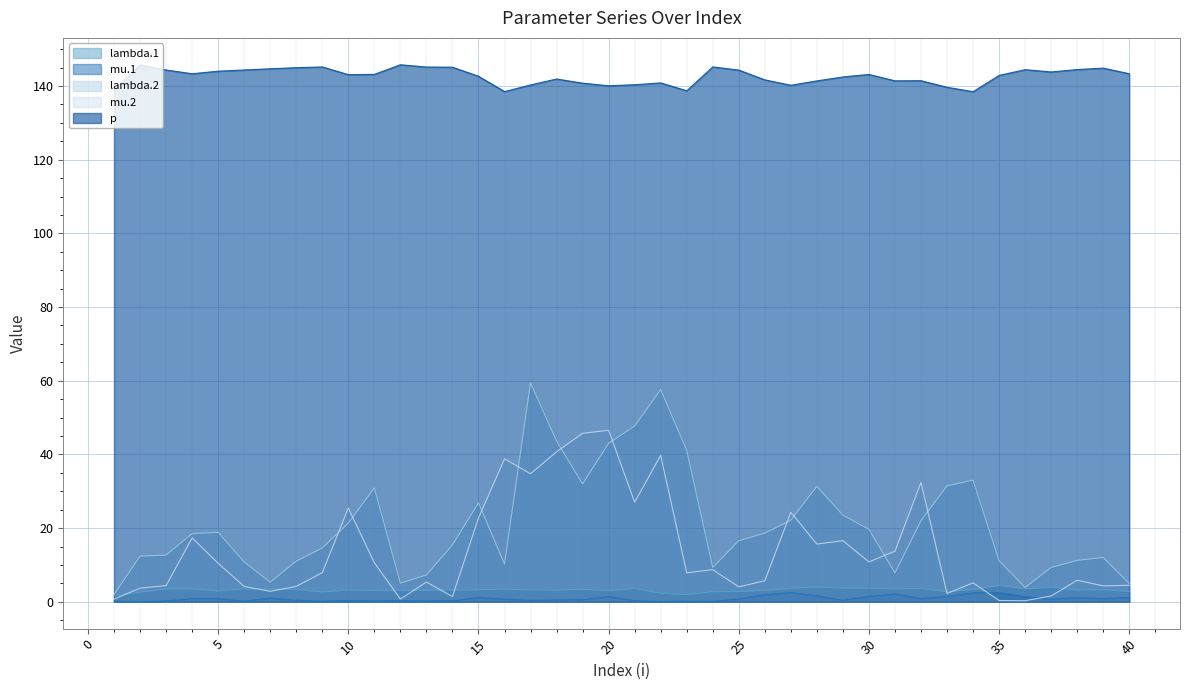

Rank the categories by p value from highest to lowest.

12, 2, 24, 9, 13, 14, 8, 39, 7, 38, 36, 6, 3, 25, 5, 37, 4, 40, 11, 30, 10, 35, 15, 29, 18, 26, 32, 31, 28, 22, 19, 21, 17, 27, 20, 33, 1, 23, 16, 34